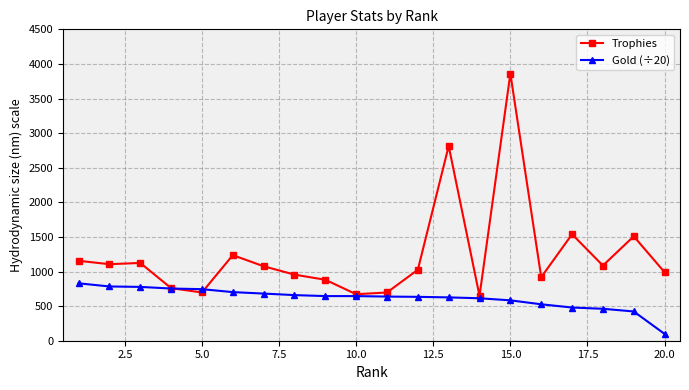

How many data points in Gold (÷20) are above 644?

10